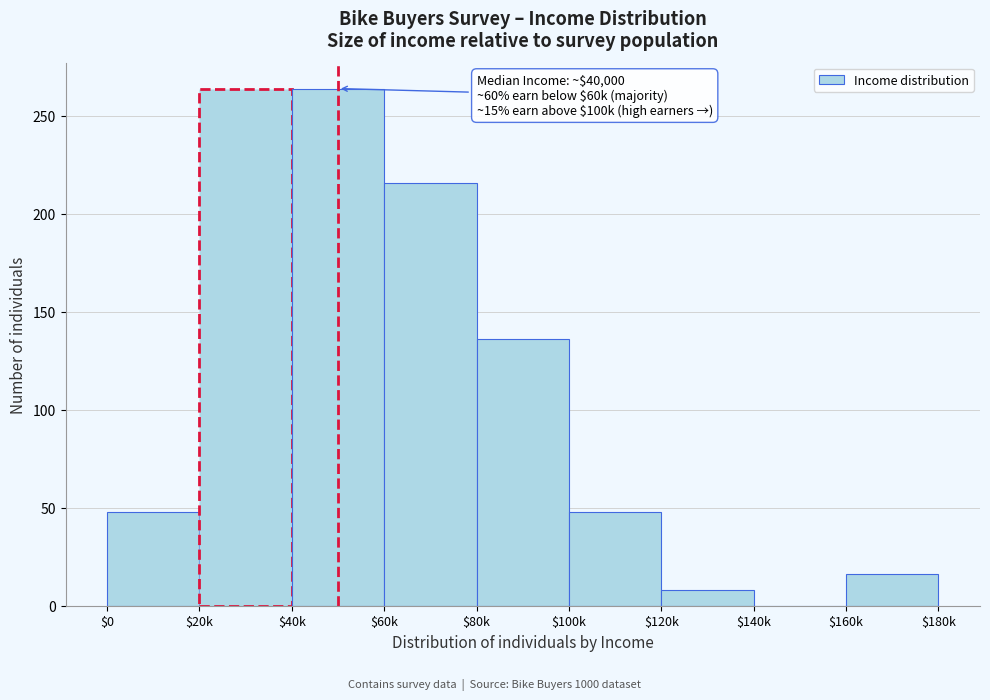

At which label is the value closest to 132?

$80k